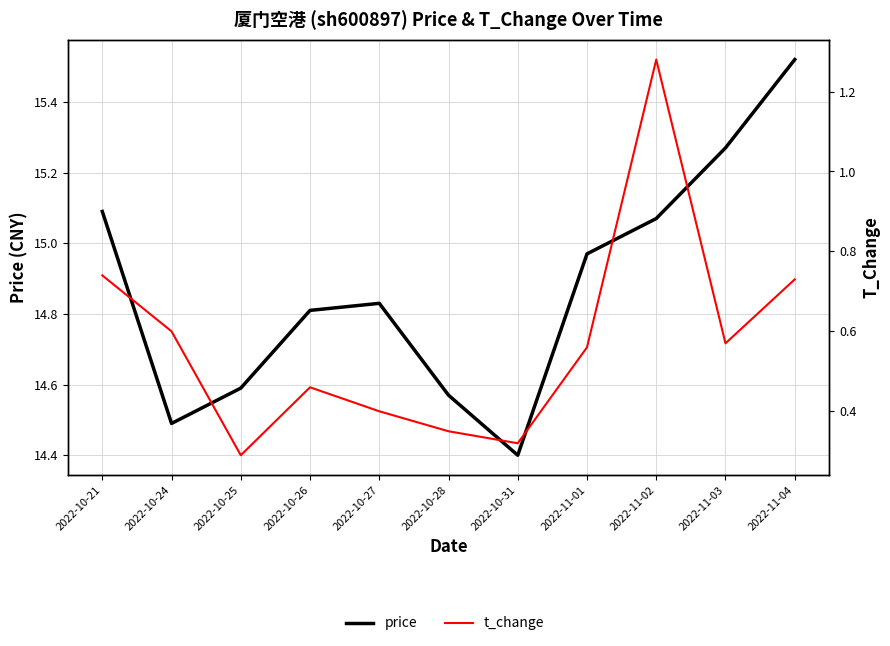

What is the value of the t_change point at the 1st from the left?

0.7